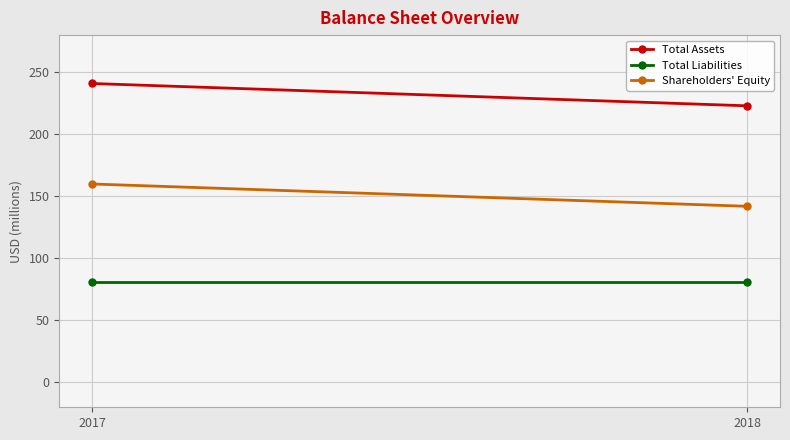

Which series has the largest range (max minus min)?

Total Assets